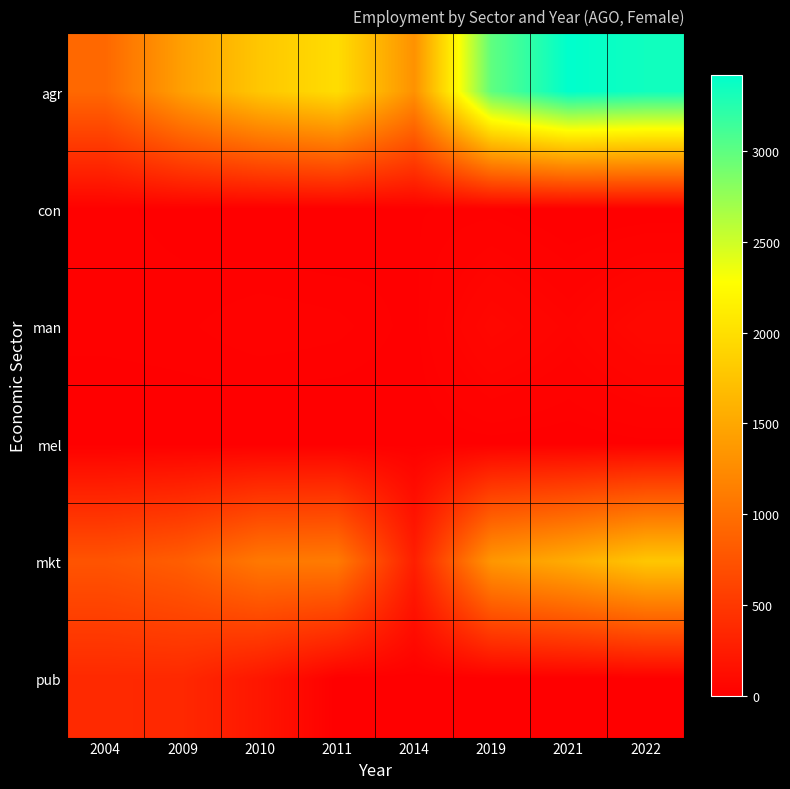

What is the spread (max minus min) of values at 2004?

930.3